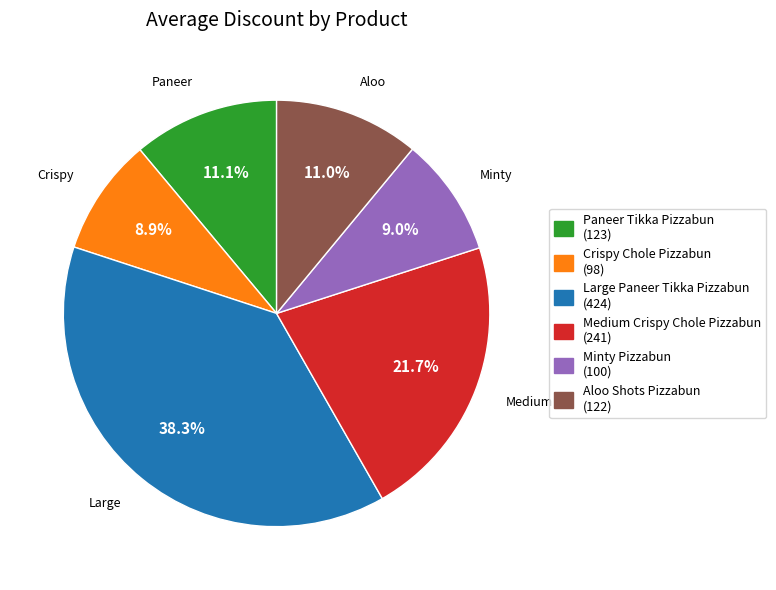

Combined, do Medium Crispy Chole Pizzabun and Large Paneer Tikka Pizzabun account for over 50%?

Yes